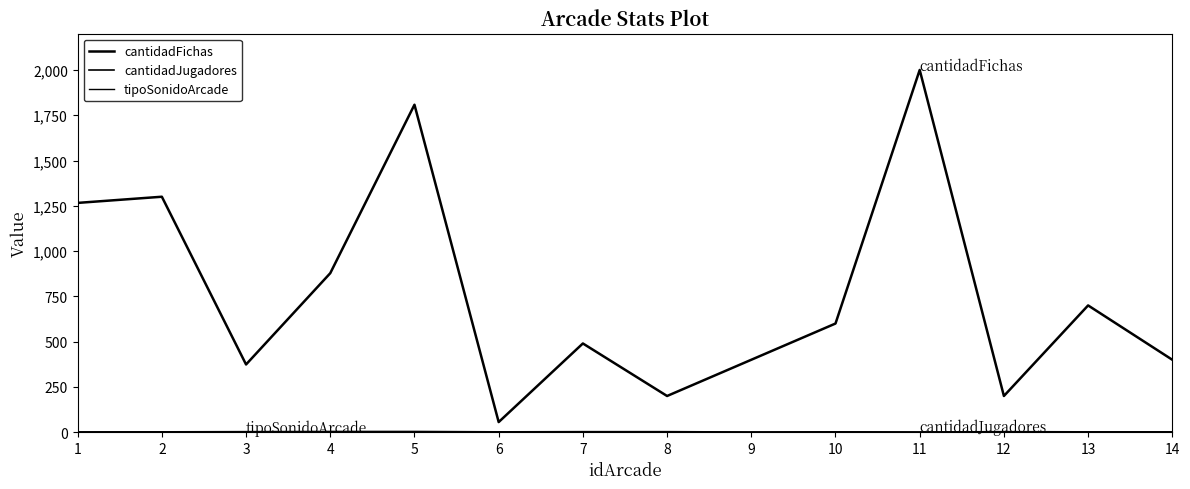

Does the chart display data point markers on the line(s)?

No